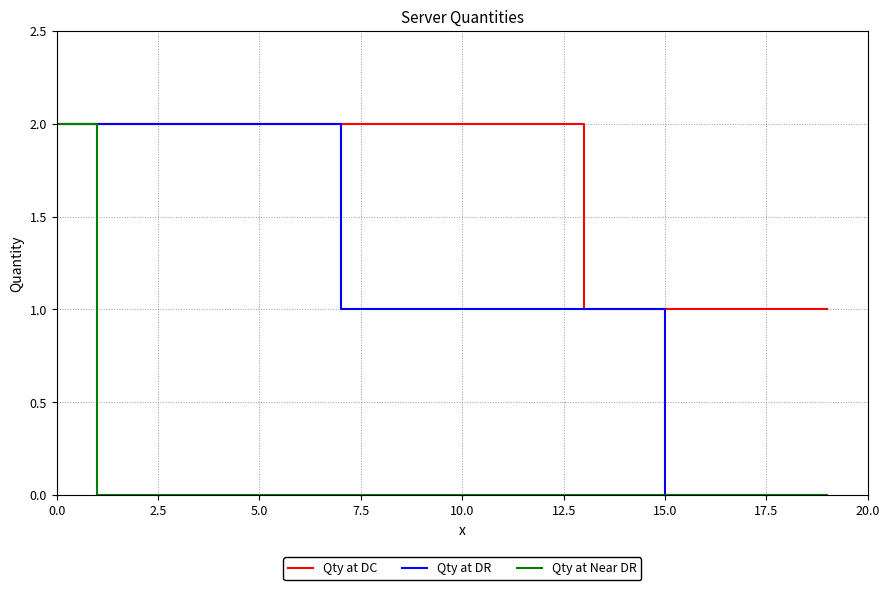

Which series has the largest total across all categories?

Qty at DC